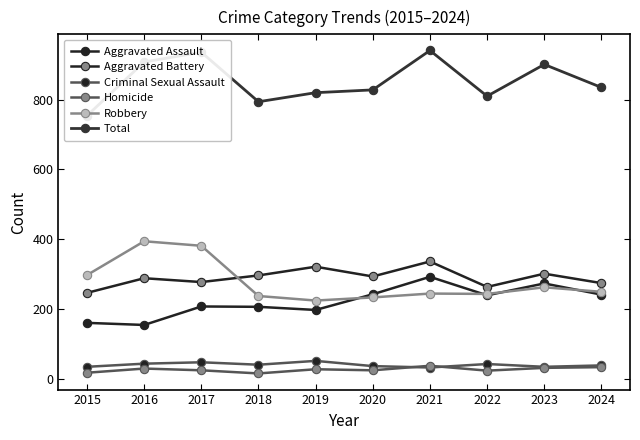

Which series has the widest spread of values?

Total